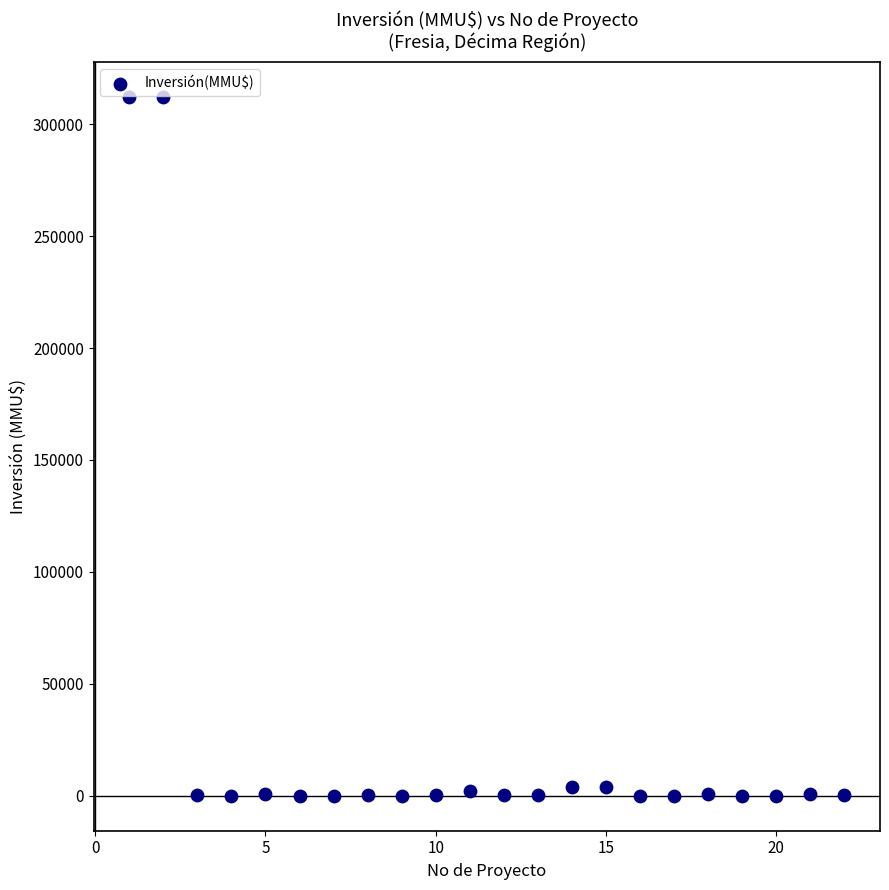

What is the range of X values (max minus min)?

21